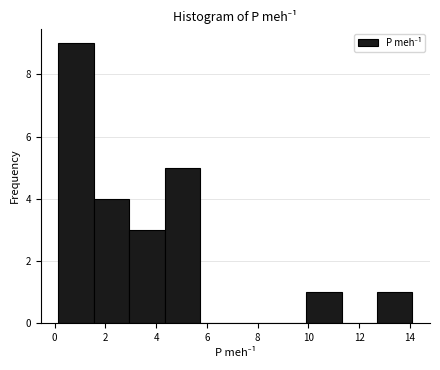

How tall is the bar that spans 0.2 to 1.6 on the x-axis? Neither the bar edges nor the heights are printed on the chart, so give them approximately, as read against the axes.

9